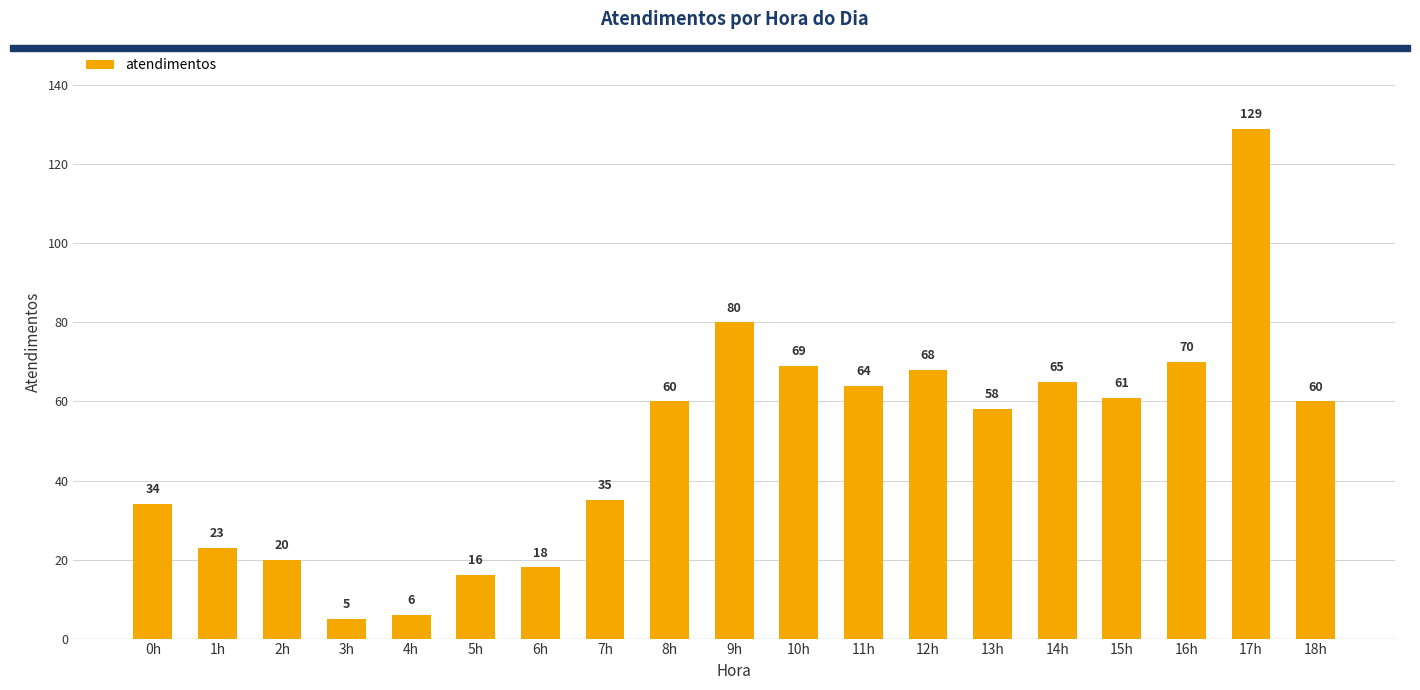

What is the minimum value shown in the chart?

5